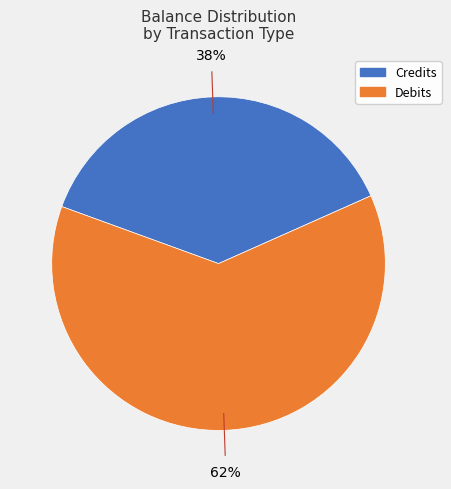

To the nearest percent, what is the difference between the largest and smallest slice percentages?

24%